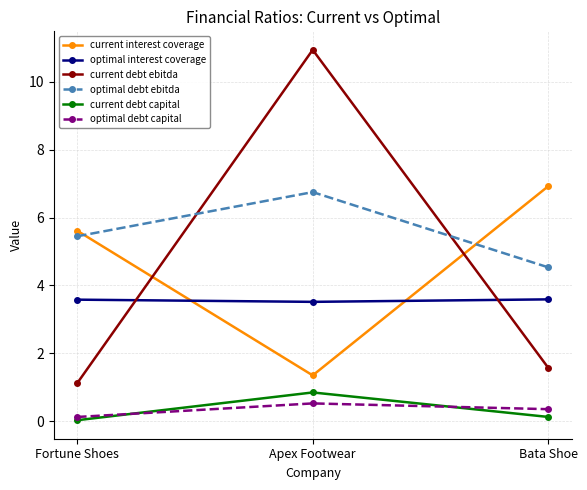

What is the sum of all optimal debt capital values?

1.0